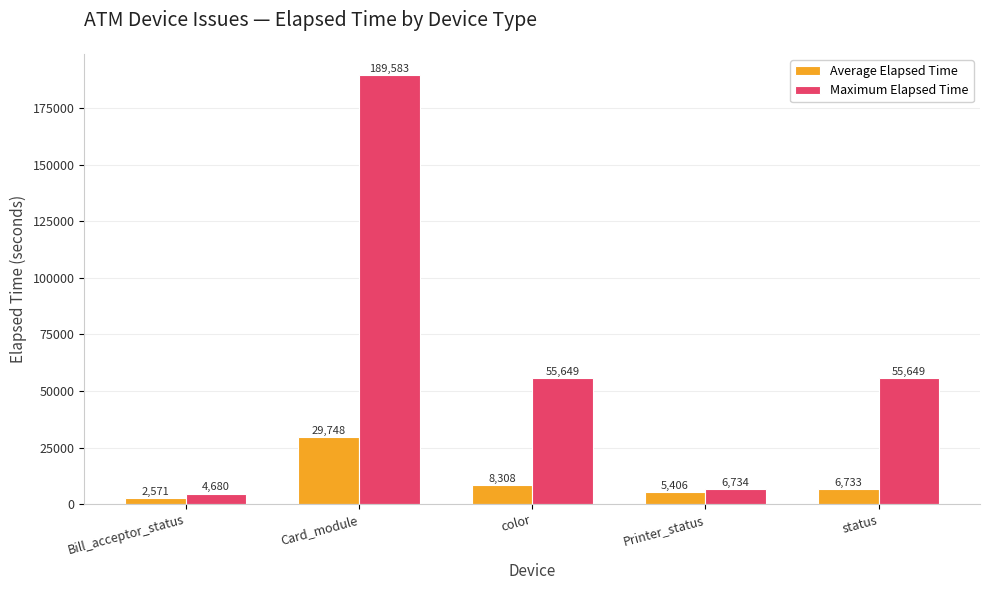

Is the value of Maximum Elapsed Time at color greater than the value of Average Elapsed Time at Card_module?

Yes